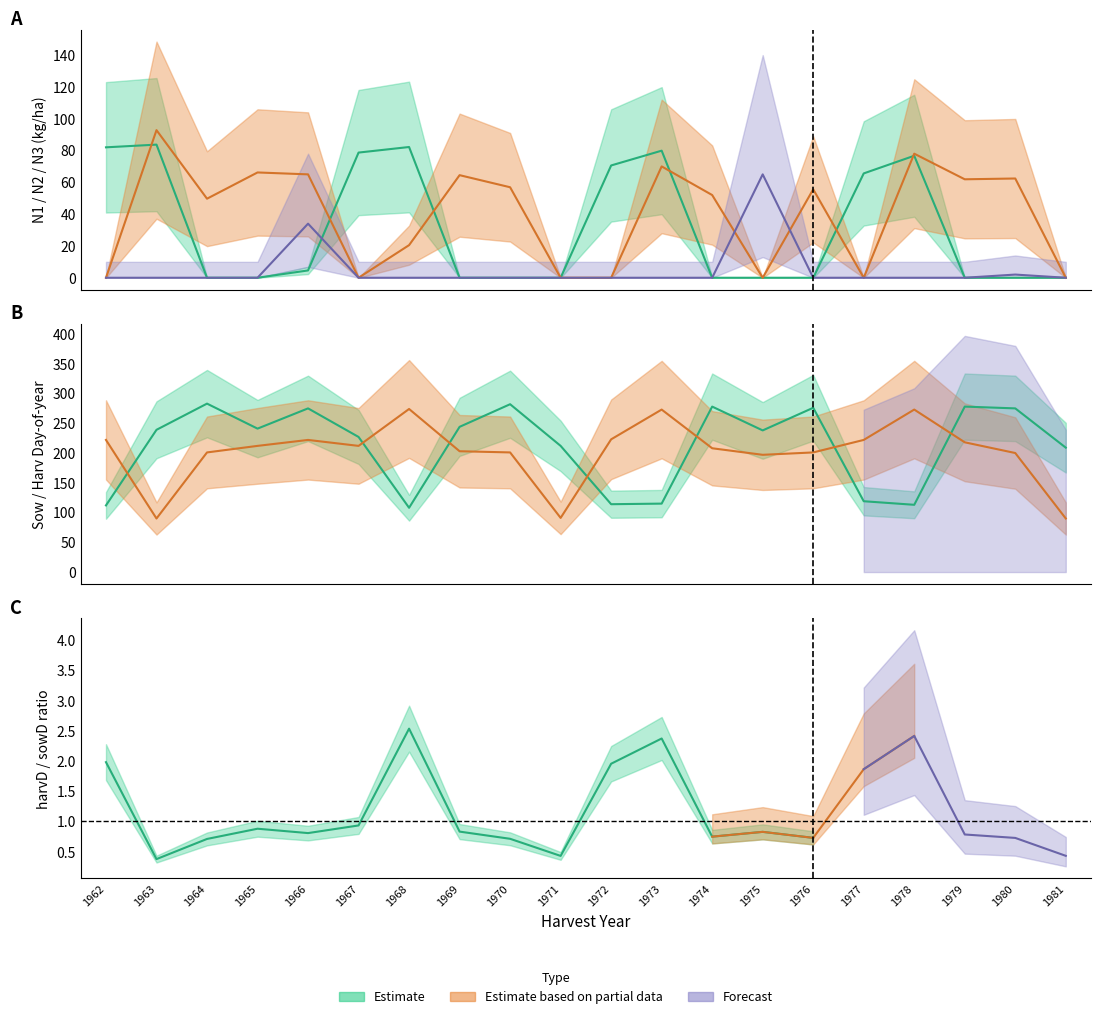

Reading left to right, what are all the values shown in this chart?

N1: 82.0	83.7	0.0	0.0	4.6	78.7	82.2	0.0	0.0	0.0	70.6	79.9	0.0	0.0	0.0	65.6	76.7	0.0	0.0	0.0
N2: 0.0	92.8	49.7	66.2	65.0	0.0	20.5	64.5	56.9	0.0	0.0	70.0	52.0	0.0	55.6	0.0	78.0	61.9	62.4	0.0
N3: 0.0	0.0	0.0	0.0	34.0	0.0	0.0	0.0	0.0	0.0	0.0	0.0	0.0	65.0	0.0	0.0	0.0	0.0	2.0	0.0